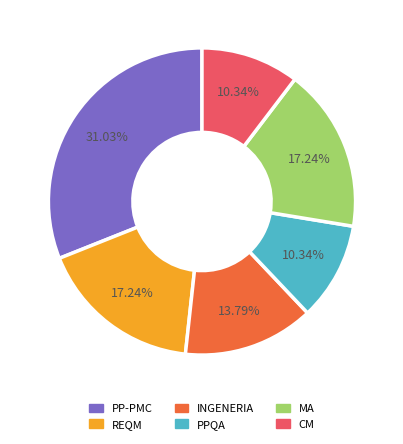

What percentage is the INGENERIA slice, to the nearest percent?

14%